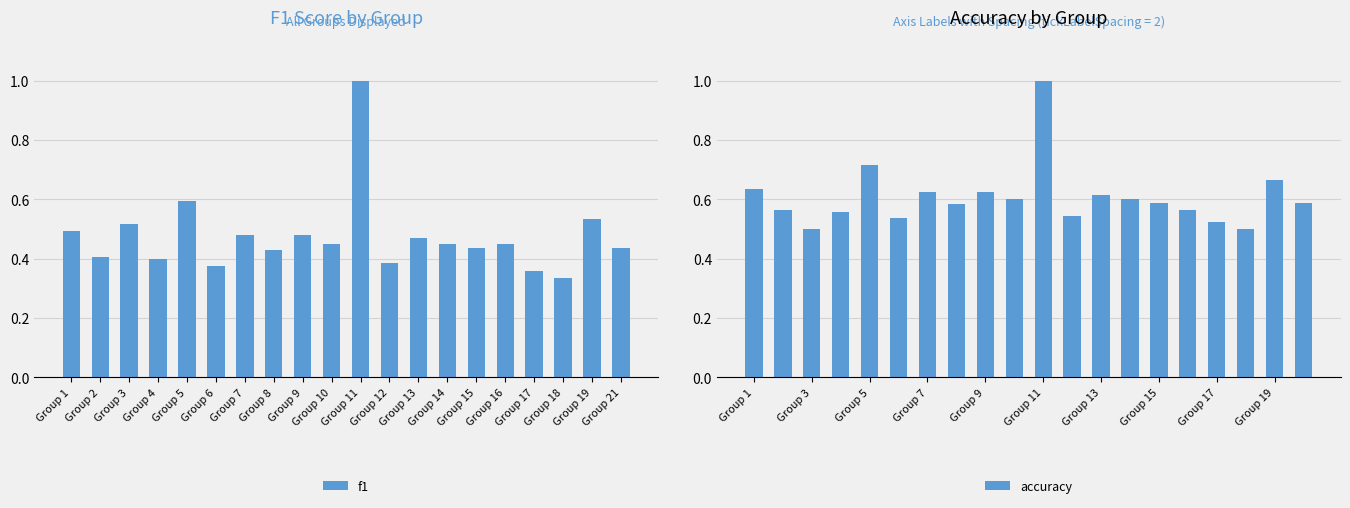

Which category has the highest value in the f1 series?

Group 11